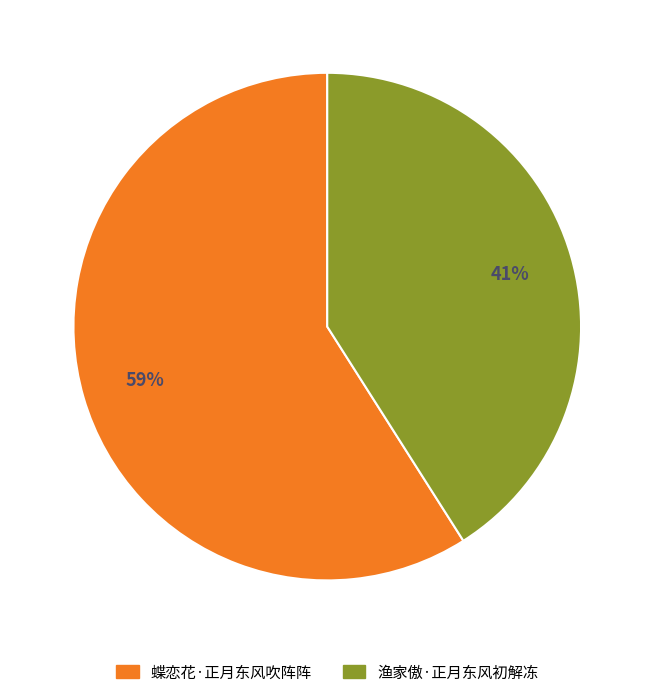

To the nearest percent, what percentage of the pie is 蝶恋花·正月东风吹阵阵?

59%